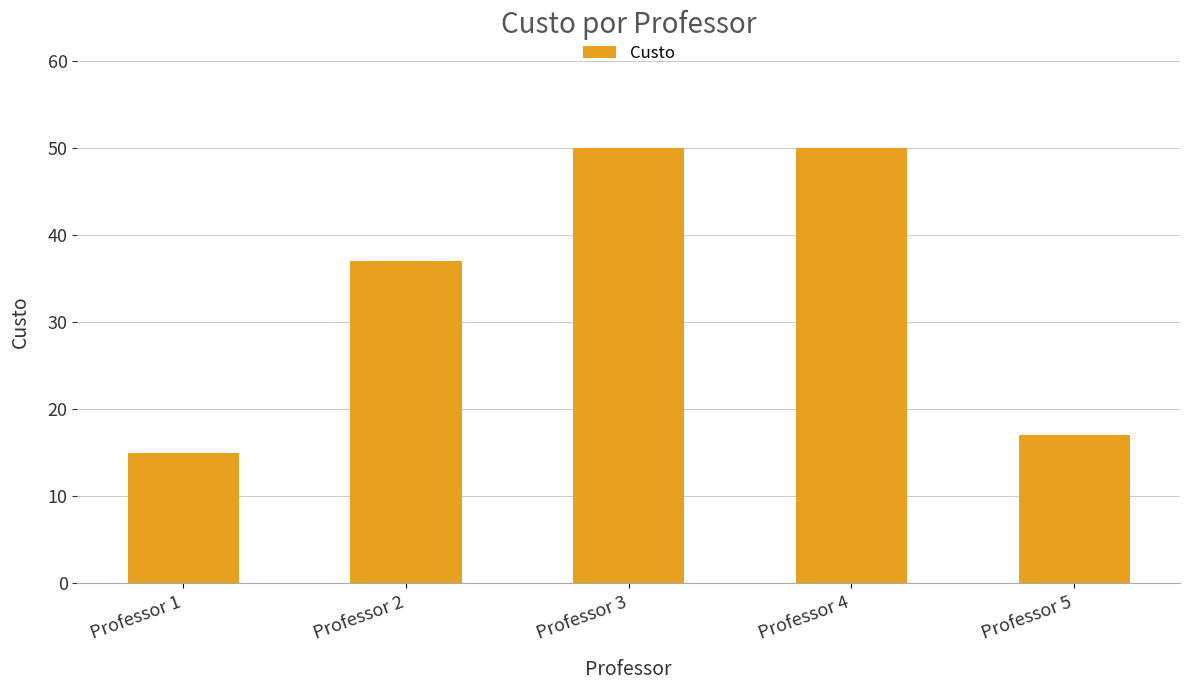

What is the sum of the values at Professor 3 and Professor 1?

65